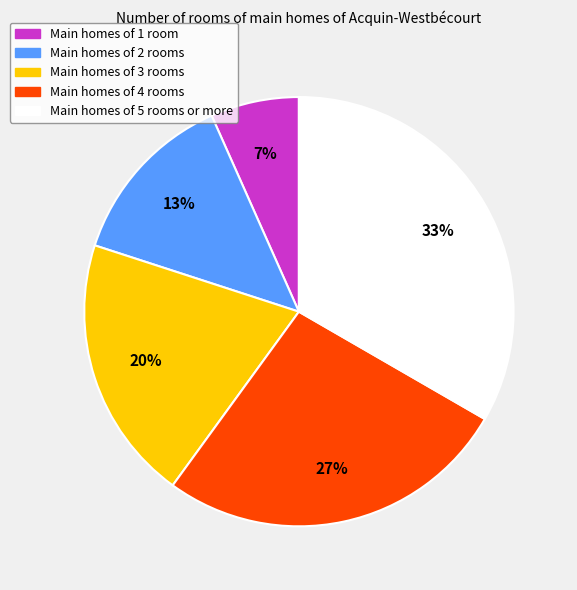

To the nearest percent, what is the average slice percentage?

20%